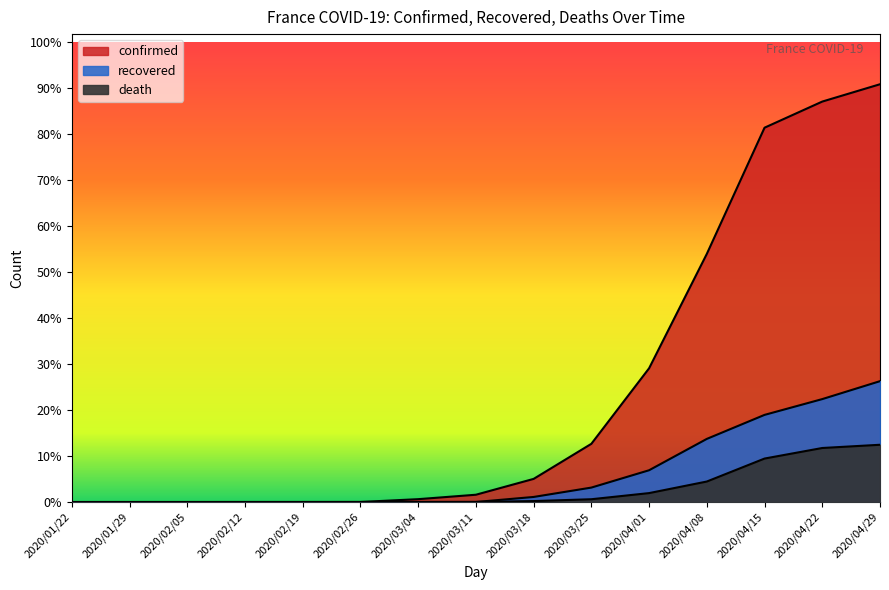

True or false: death has a value of 48 at 2020/03/11.

True